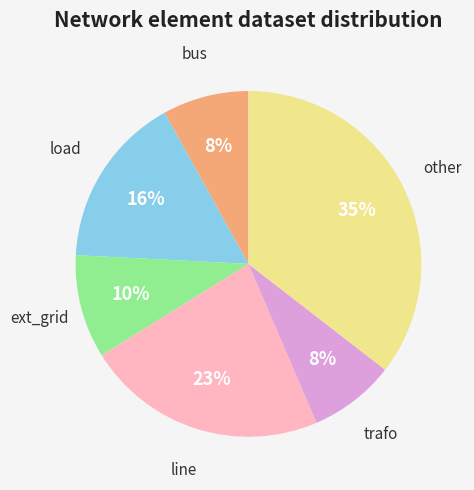

To the nearest percent, what is the average slice percentage?

17%